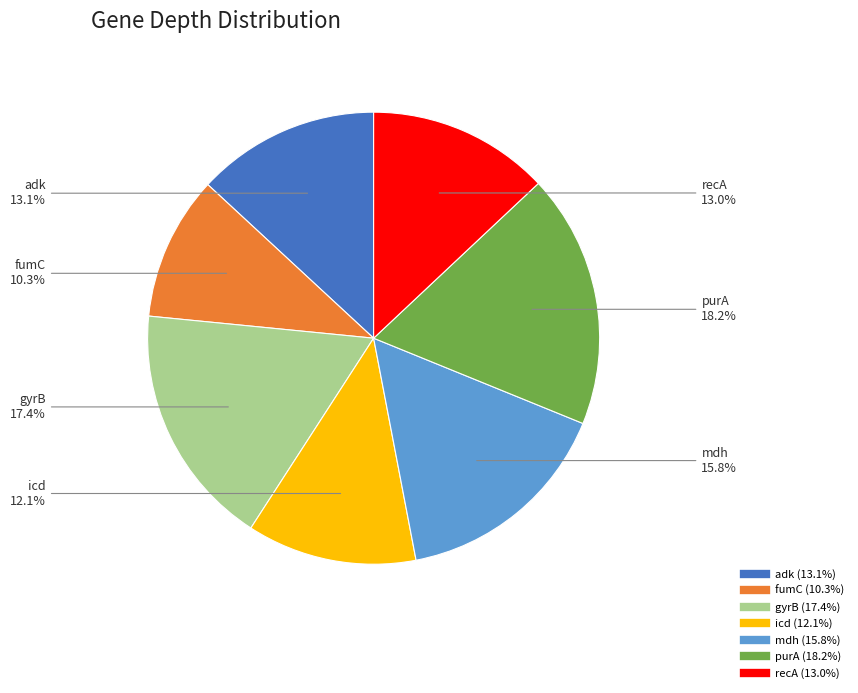

What percentage do recA and gyrB together represent?

30.4%